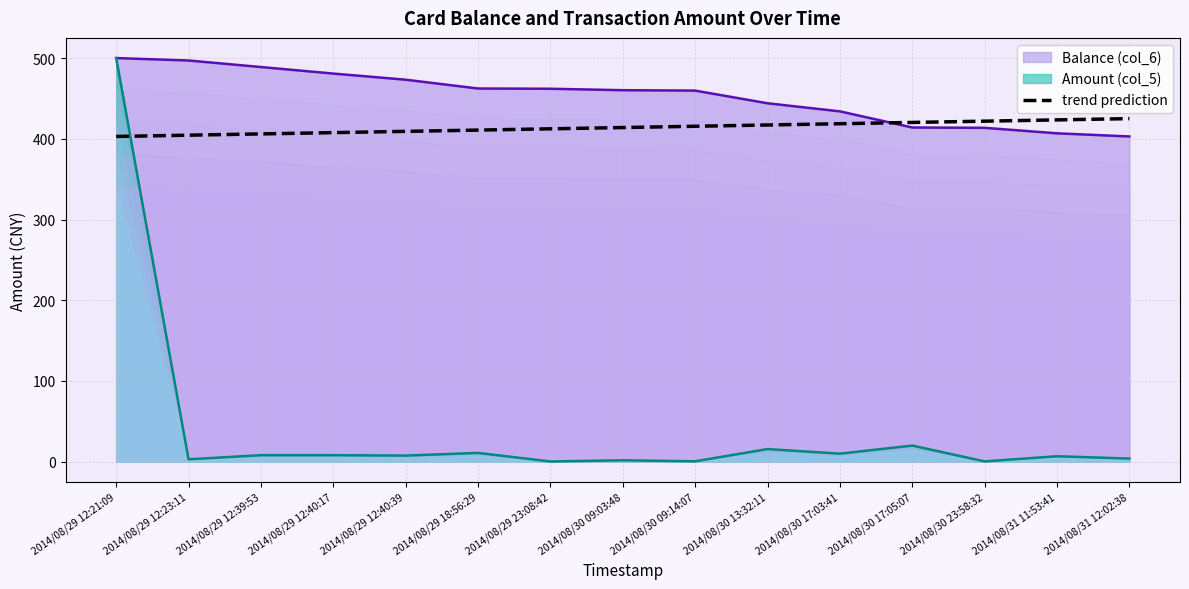

At which label does Amount (col_5) reach its peak?

2014/08/29 12:21:09